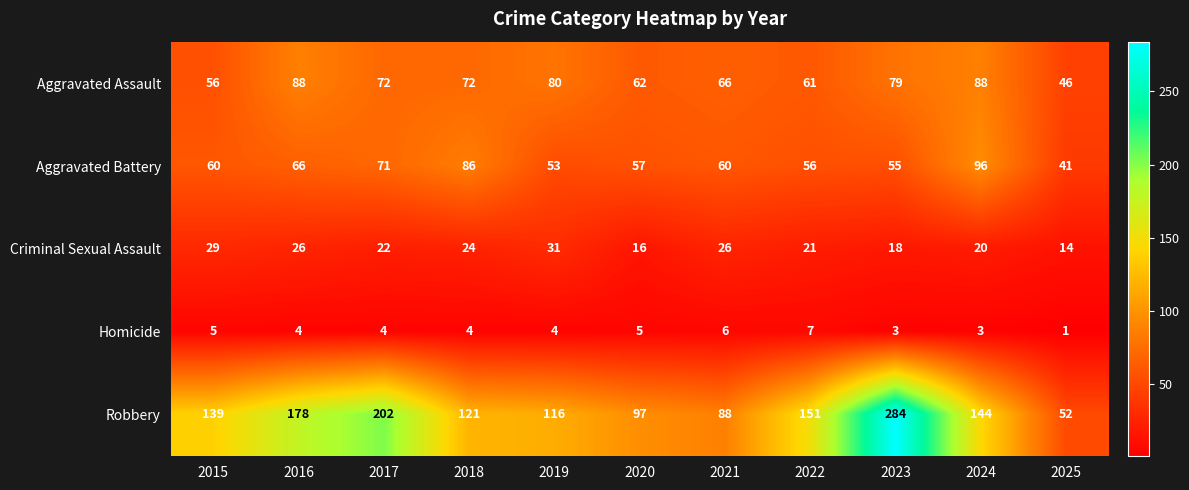

What is the highest value of the Robbery series?

284